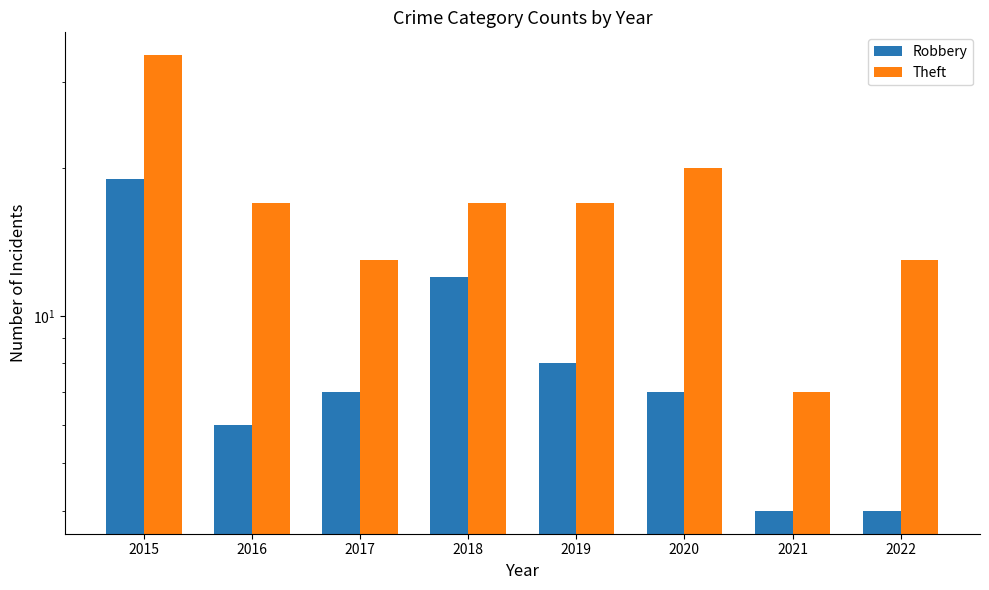

At 2018, list the series in order from largest to smallest.

Theft, Robbery